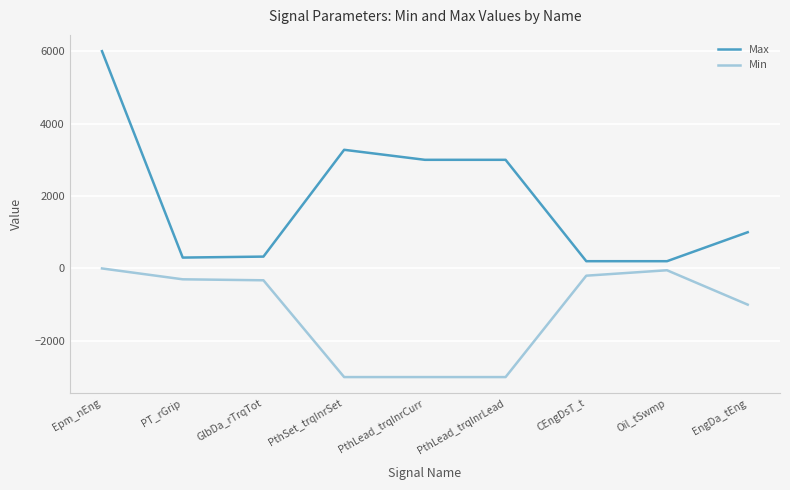

What is the sum of all Min values?

-10877.0